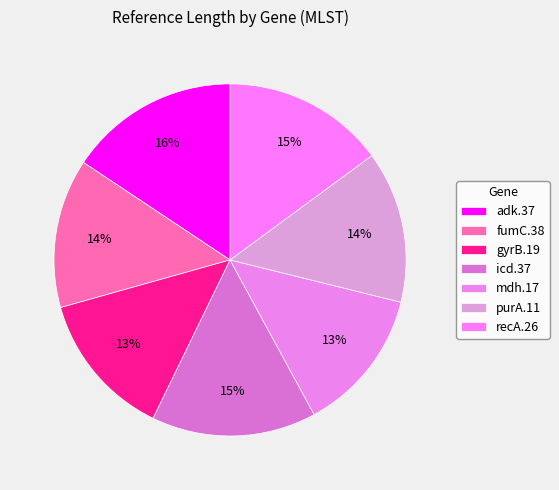

What is the change in value from fumC.38 to icd.37?

+49